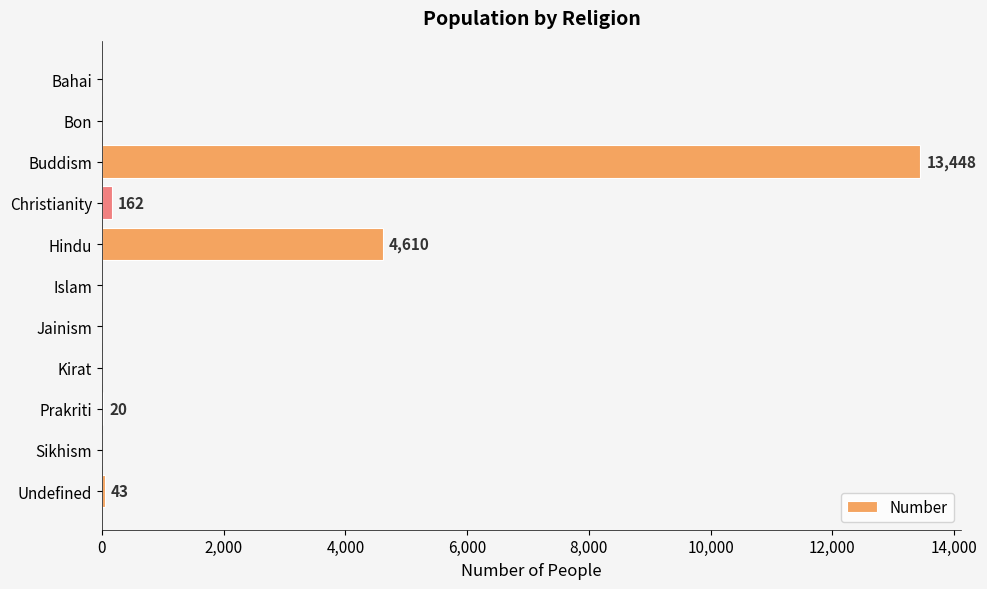

What is the change in value from Hindu to Jainism?

-4610